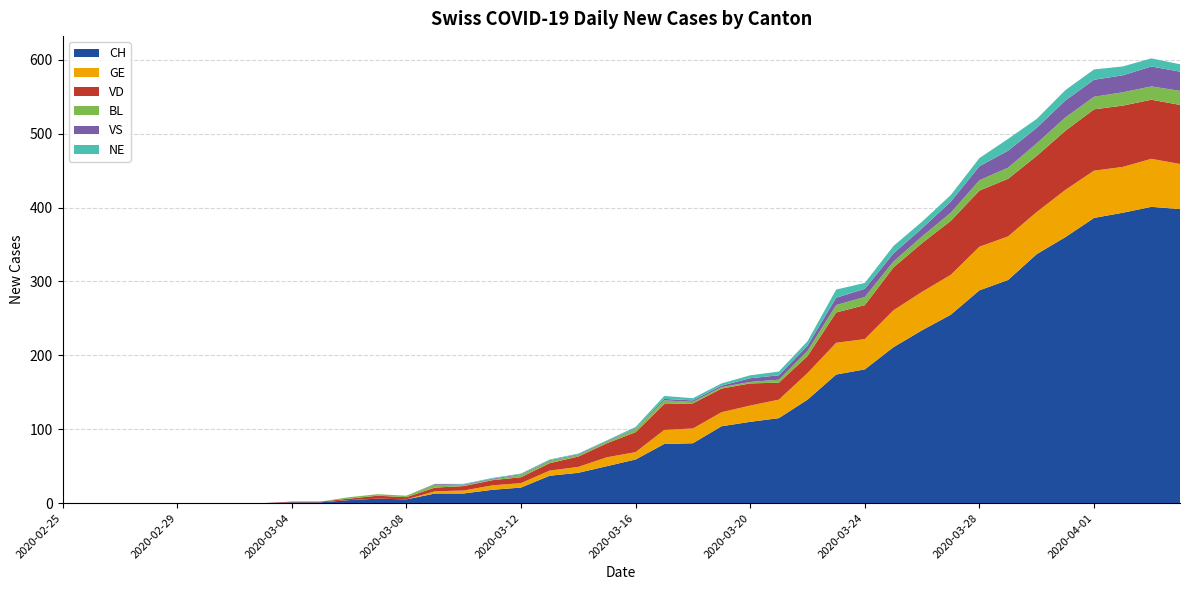

Reading left to right, list all the values displayed in this chart.

CH: 0	0	0	0	0	0	0	0	1	1	4	6	5	13	13	18	21	37	41	50	59	80	81	104	110	115	140	174	181	211	234	255	288	302	337	360	386	393	401	398
GE: 0	0	0	0	0	0	0	0	0	0	0	0	0	3	4	6	6	7	8	12	10	19	20	19	22	25	36	43	41	50	52	54	59	59	57	64	64	62	65	61
VD: 0	0	0	0	0	0	0	0	1	1	2	4	3	5	6	7	8	10	14	19	27	35	34	32	30	23	23	41	46	58	66	73	76	78	76	80	83	83	80	80
BL: 0	0	0	0	0	0	0	0	0	0	2	2	2	4	1	1	3	3	2	2	4	5	2	2	2	4	7	10	11	8	9	11	14	15	17	18	17	18	18	19
VS: 0	0	0	0	0	0	0	0	0	0	0	0	0	1	1	1	1	1	1	1	1	2	2	2	5	6	7	10	11	11	11	15	19	23	21	23	23	23	27	26
NE: 0	0	0	0	0	0	0	0	0	0	0	0	0	0	1	1	1	1	1	1	2	4	3	3	4	5	6	11	8	10	9	9	11	16	12	14	14	12	11	10